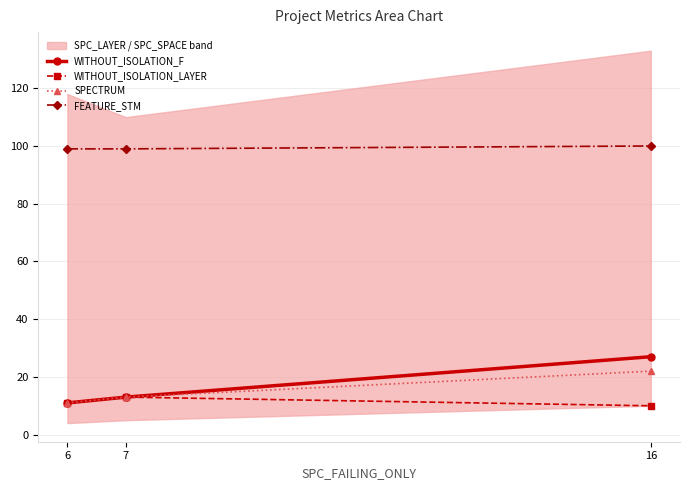

What is the sum of all SPECTRUM values?

46